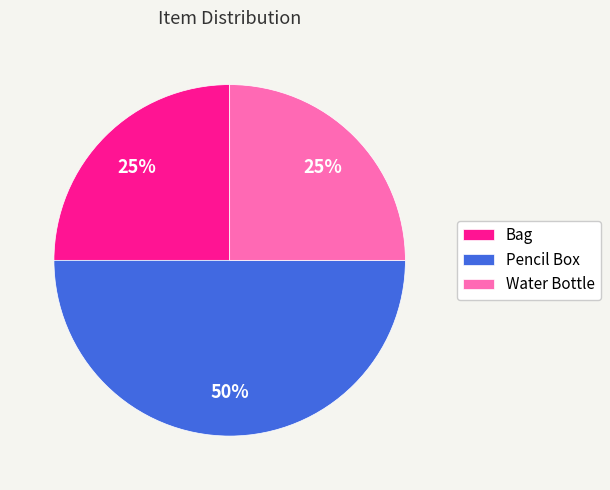

To the nearest percent, what is the average slice percentage?

33%